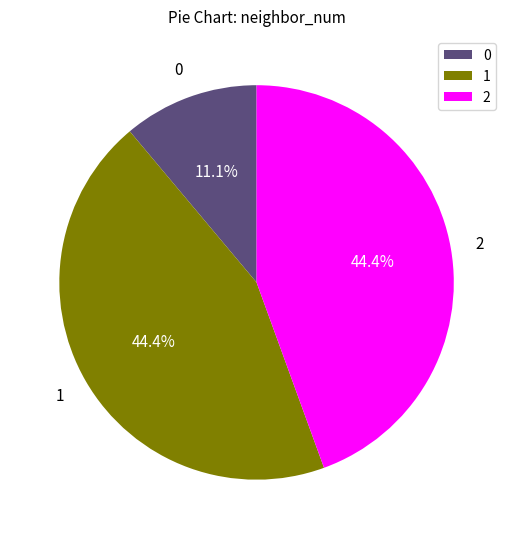

Approximately how many times larger is the value at 2 compared to 0?

4.0